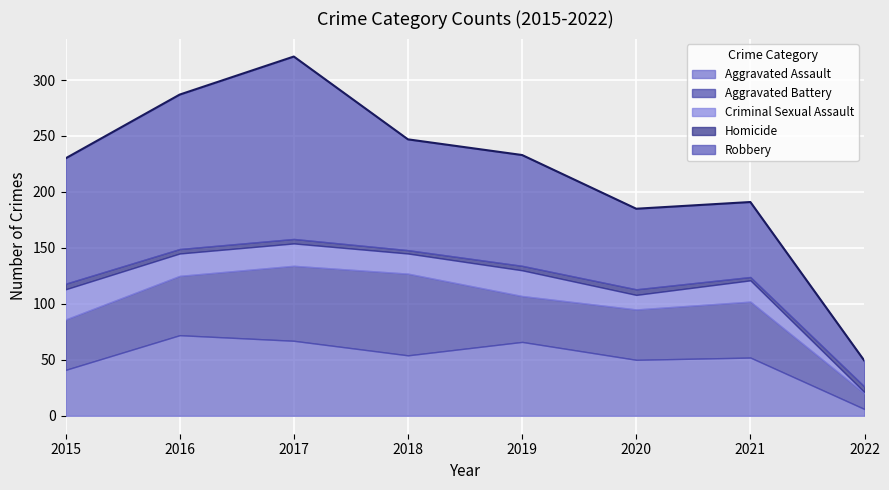

What is the difference between the highest and lowest values at 2015?

107